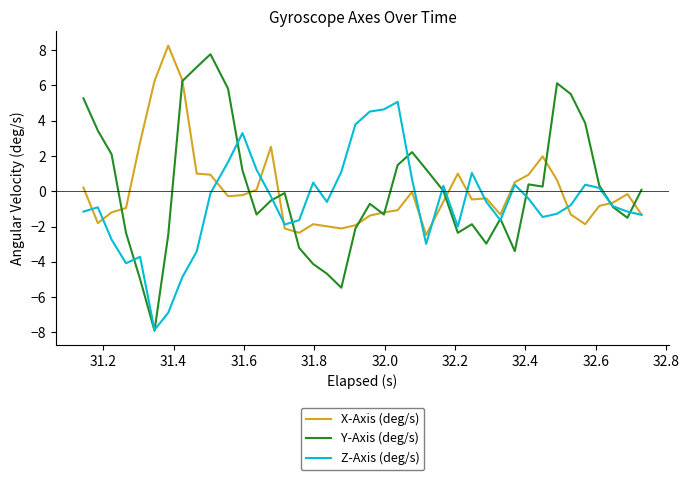

Which series has the widest spread of values?

Y-Axis (deg/s)